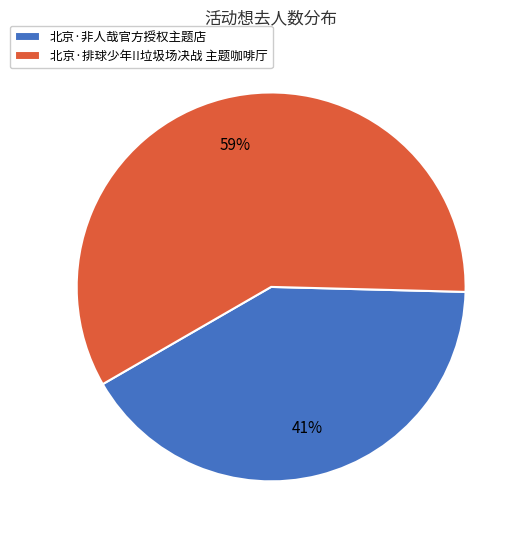

Which slice is the smallest?

北京·非人哉官方授权主题店